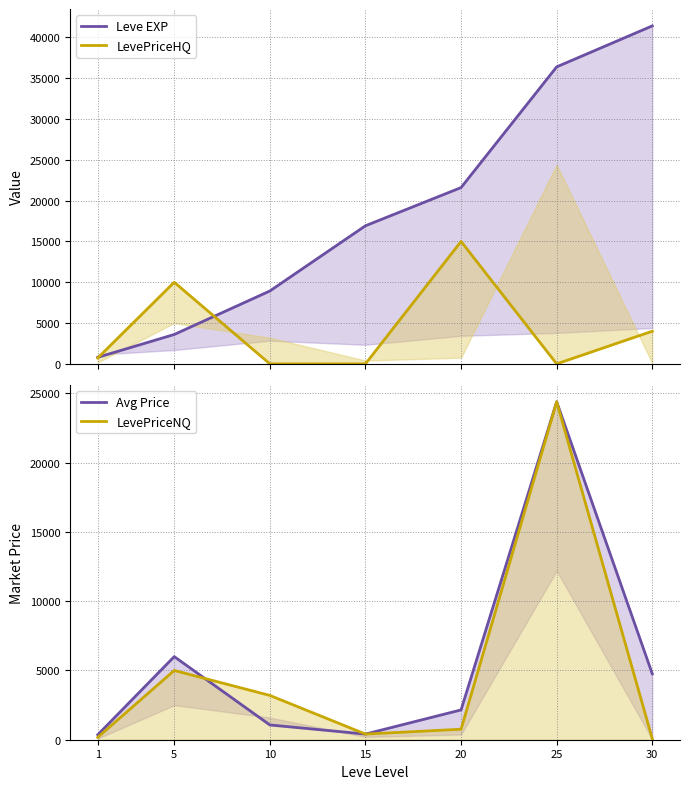

What is the value of the LevePriceHQ point at the 7th from the left?

3999.5